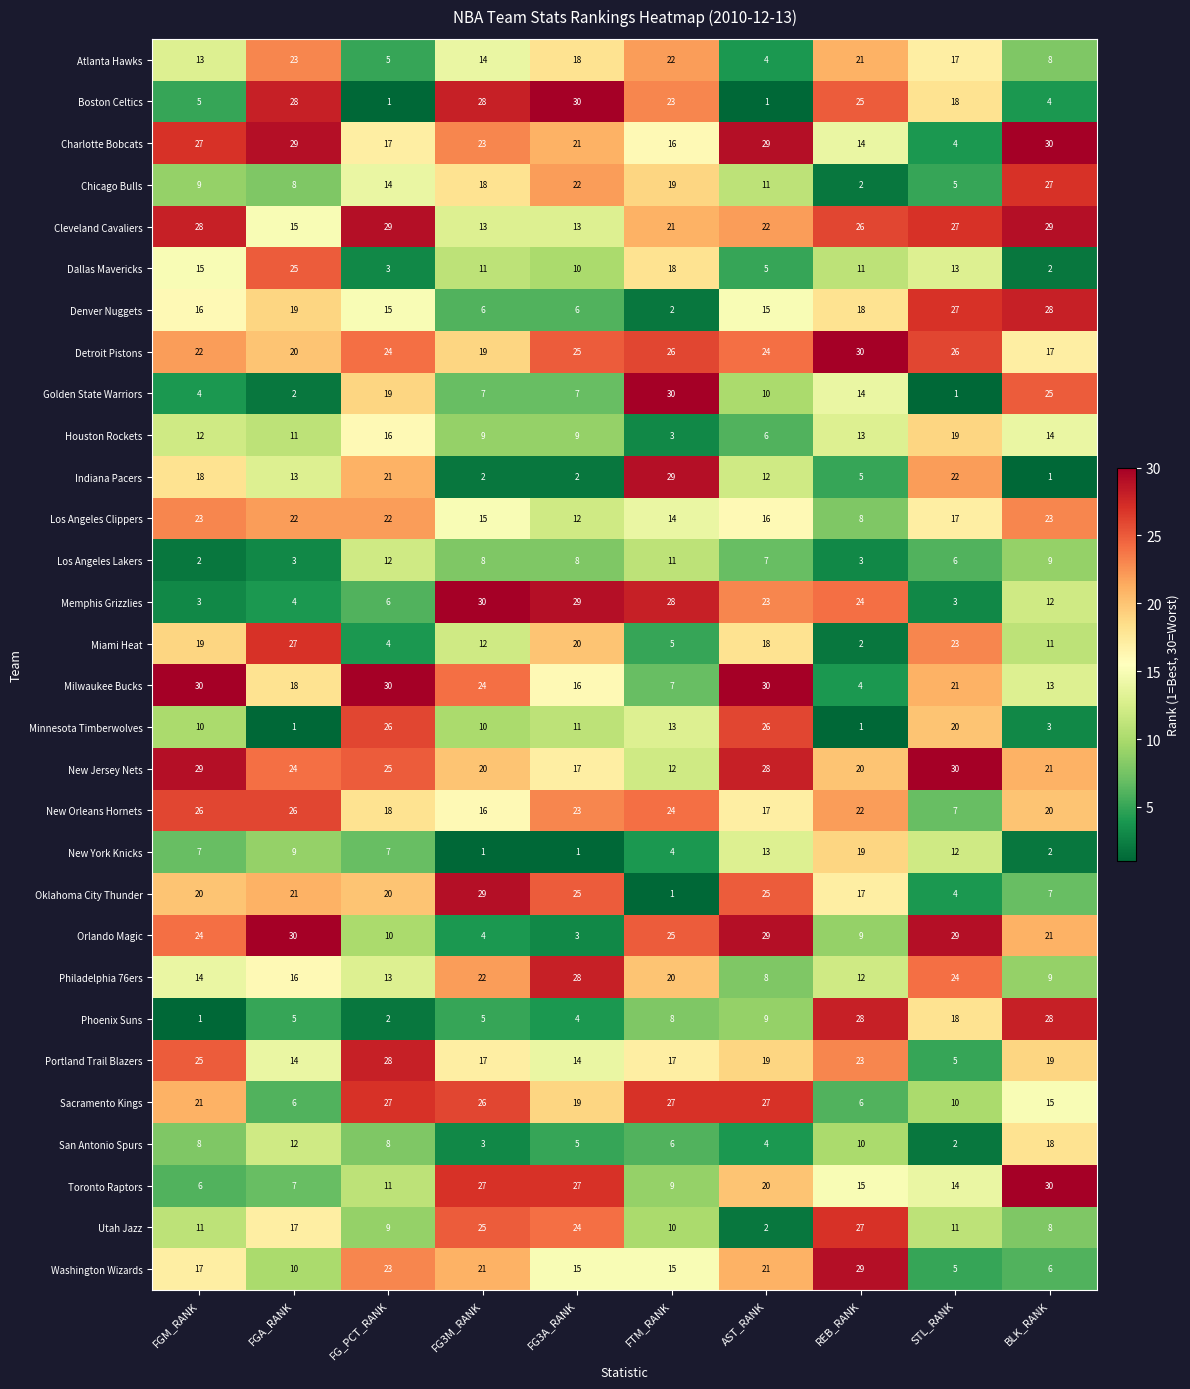

What is the sum of the Boston Celtics values at FG3M_RANK and REB_RANK?

53